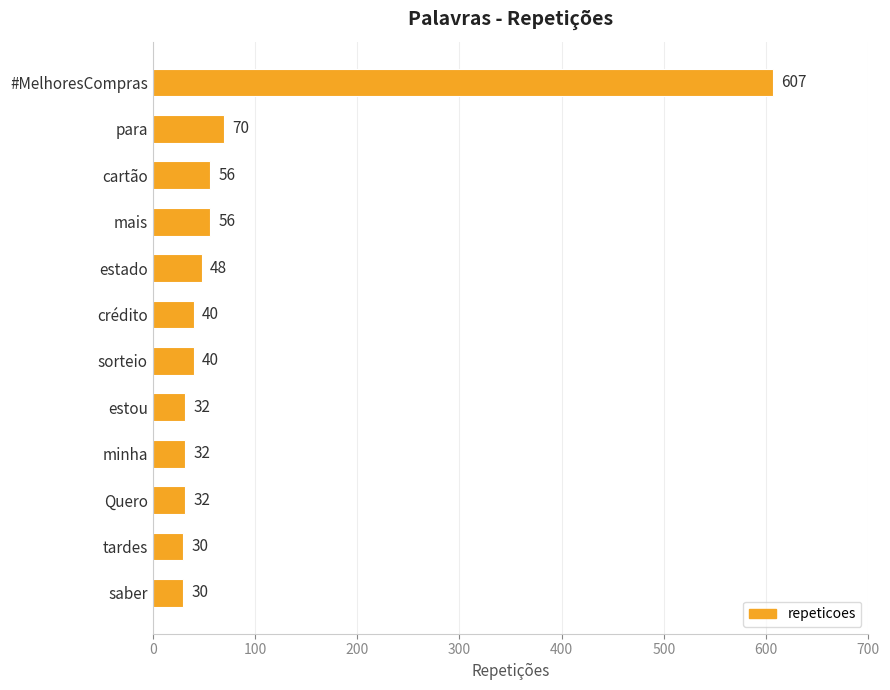

What is the average value?

89